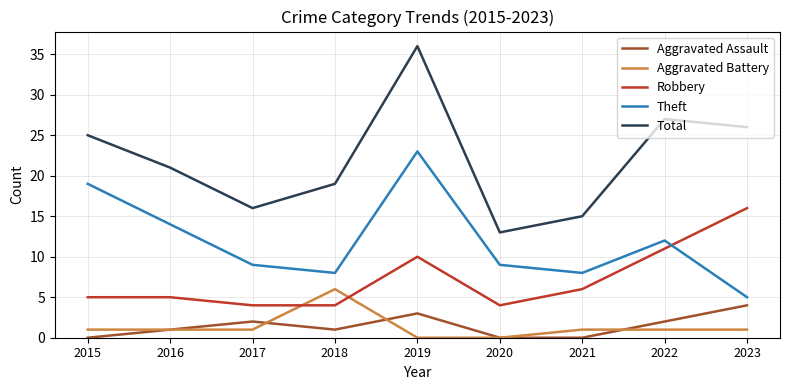

True or false: Total and Aggravated Battery cross at least once.

False